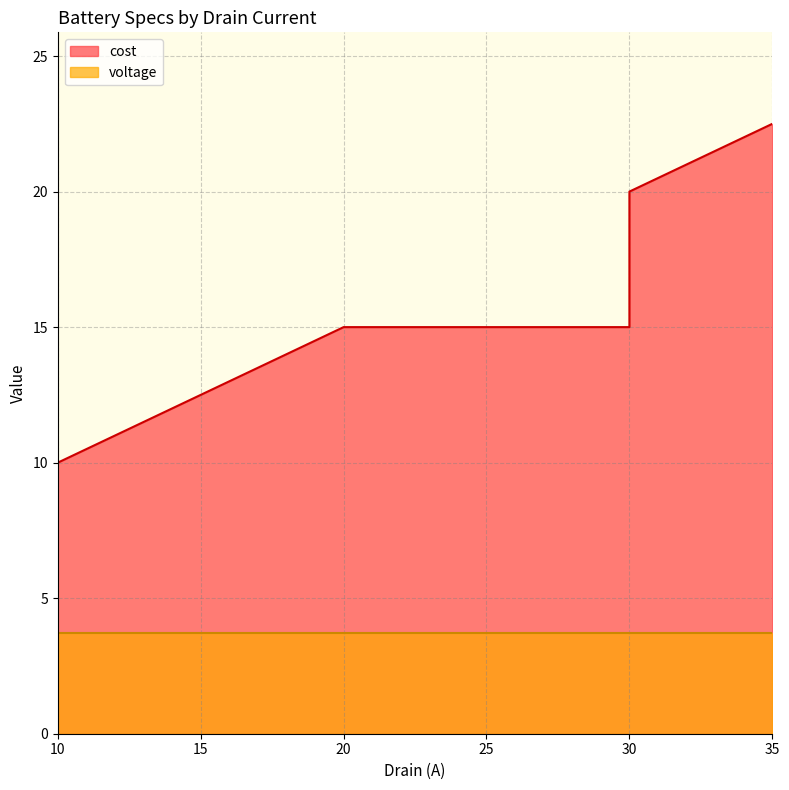

What is the greatest value displayed?

22.5